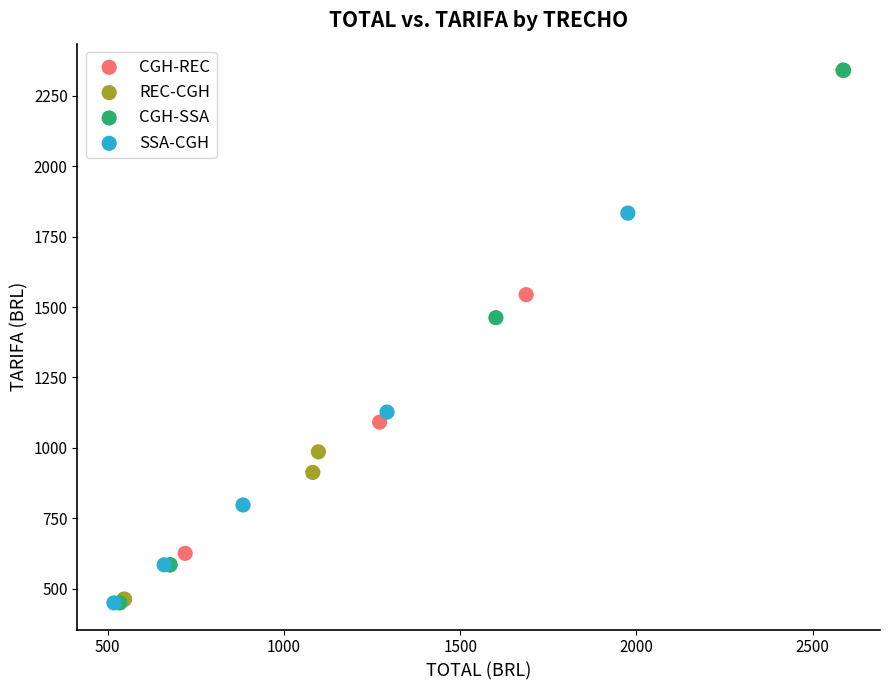

What are all the series names shown in the legend?

CGH-REC, REC-CGH, CGH-SSA, SSA-CGH